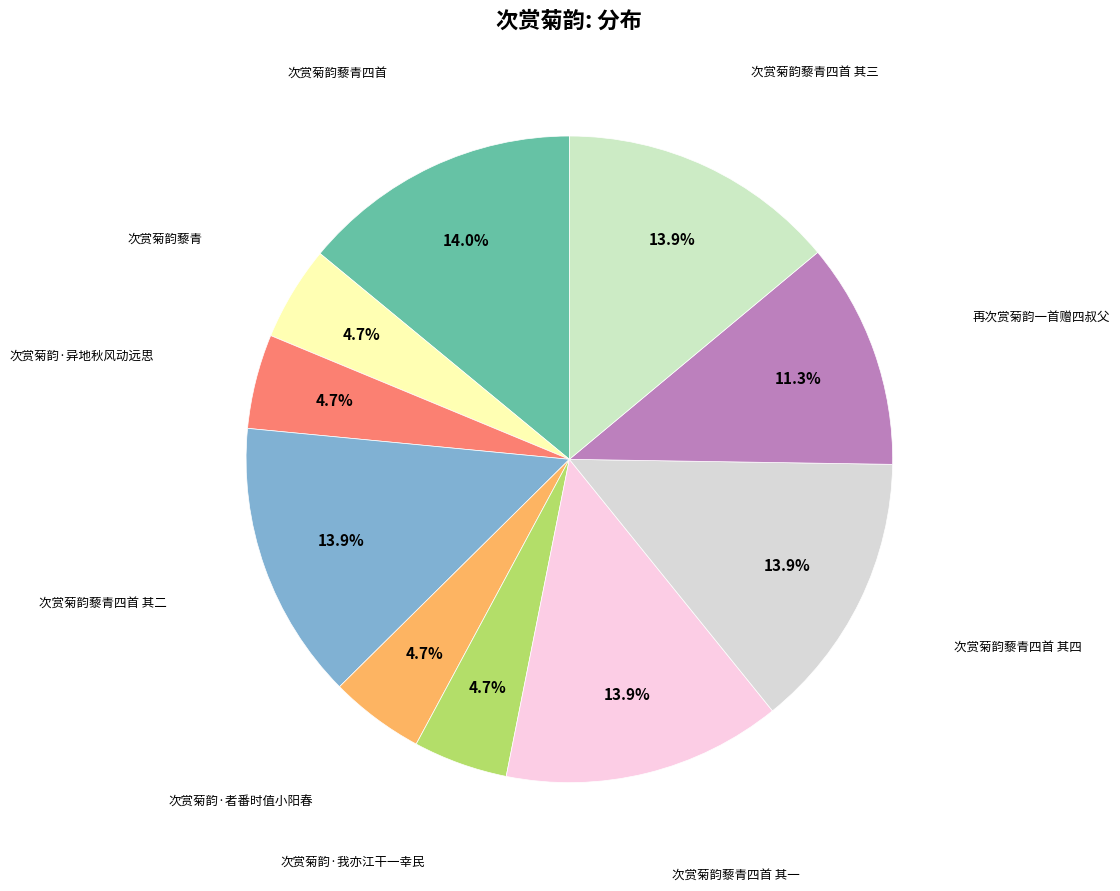

To the nearest percent, what is the difference between the largest and smallest slice percentages?

9%